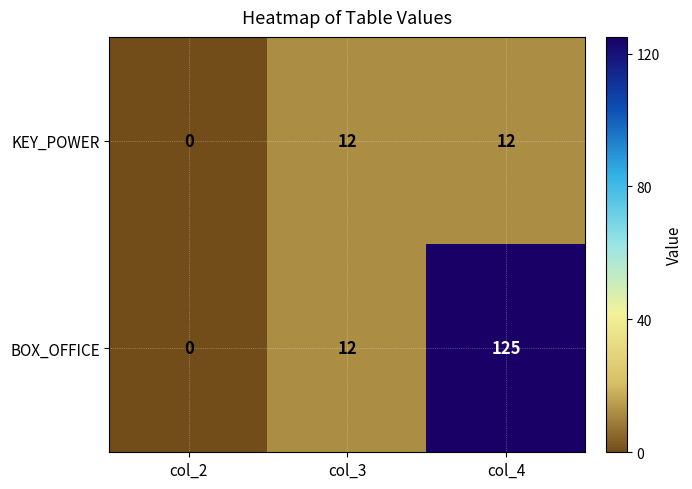

List the series in order of their overall mean, highest first.

BOX_OFFICE, KEY_POWER